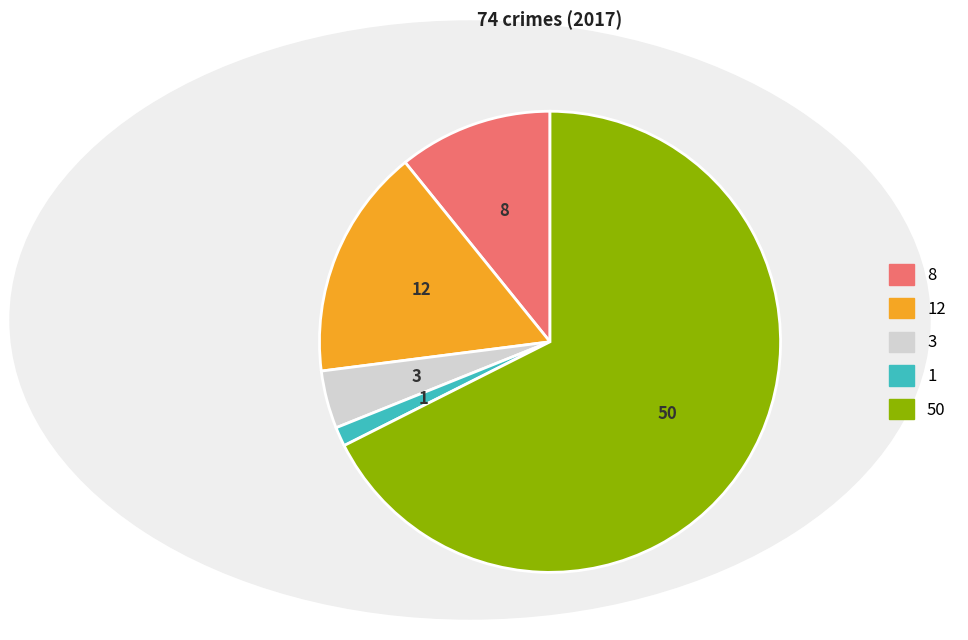

How many slices are in this pie chart?

5